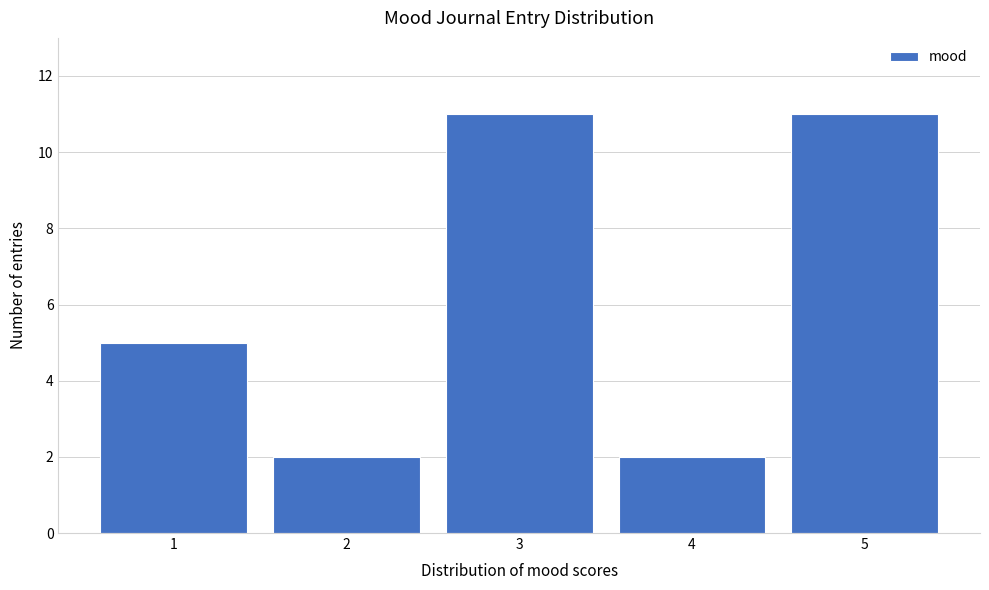

Reading left to right, list every bar in this chart as the range it spans on the x-axis followed by its height. The values are not printed on the chart, so give them approximately, as read against the axis.

0.5 to 1.5: 5
1.5 to 2.5: 2
2.5 to 3.5: 11
3.5 to 4.5: 2
4.5 to 5.5: 11